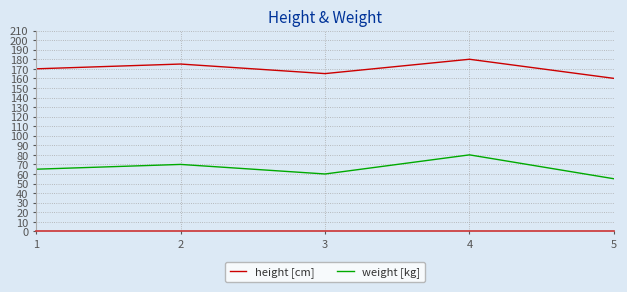

What are all the series names shown in the legend?

height [cm], weight [kg]